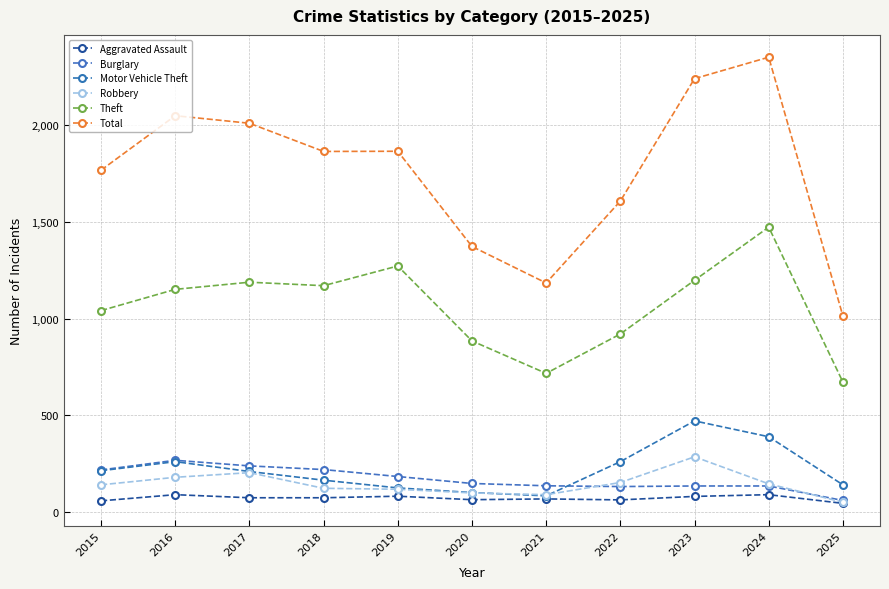

Does the chart have visible grid lines?

Yes